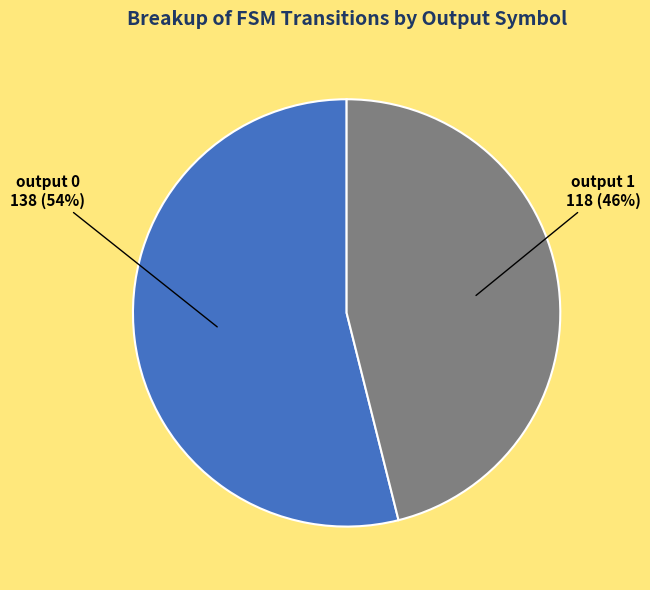

To the nearest percent, what is the combined percentage of output 1 and output 0?

100%